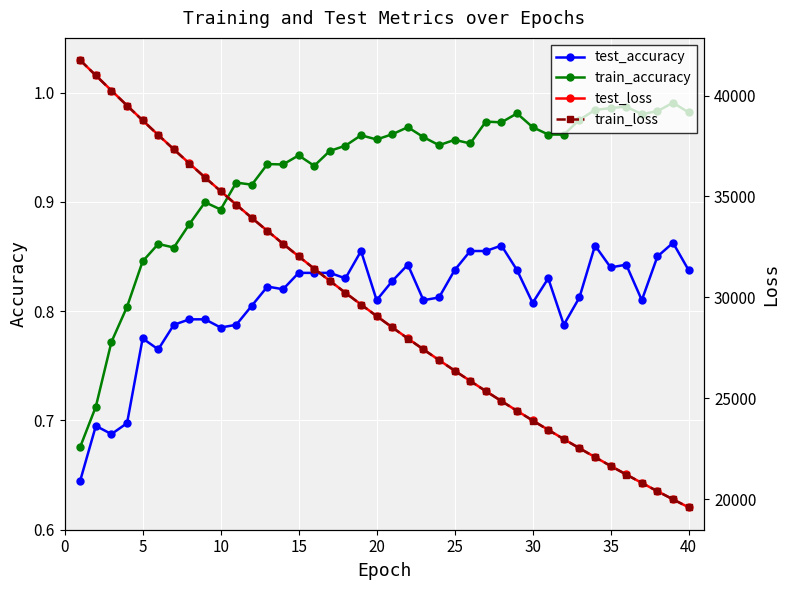

True or false: test_accuracy and train_accuracy intersect in this chart.

False